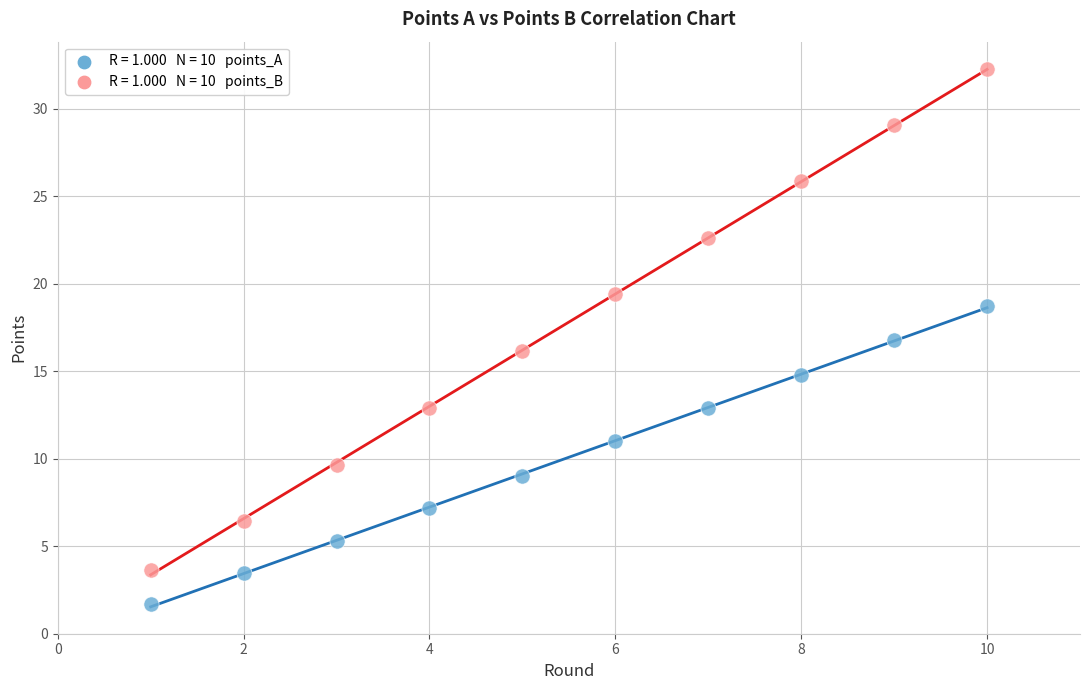

Across all data points, what is the range of X values (max minus min)?

9.0